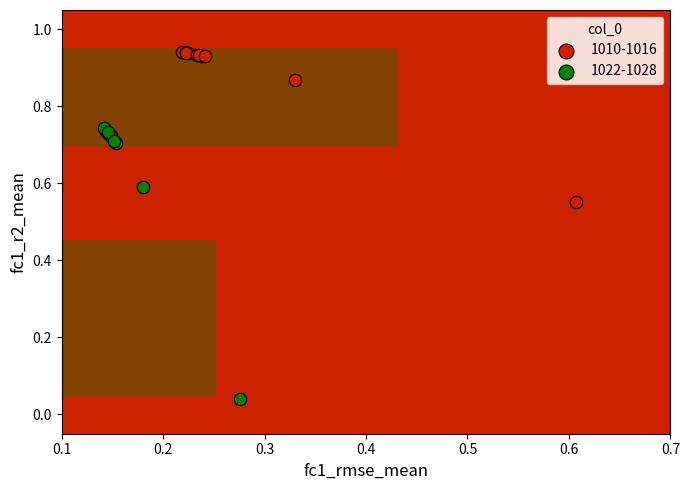

Which series contains the highest Y value?

1010-1016